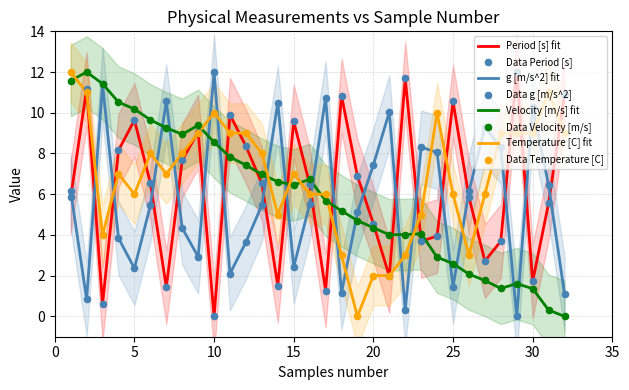

Which series has the largest total across all categories?

Temperature [C]